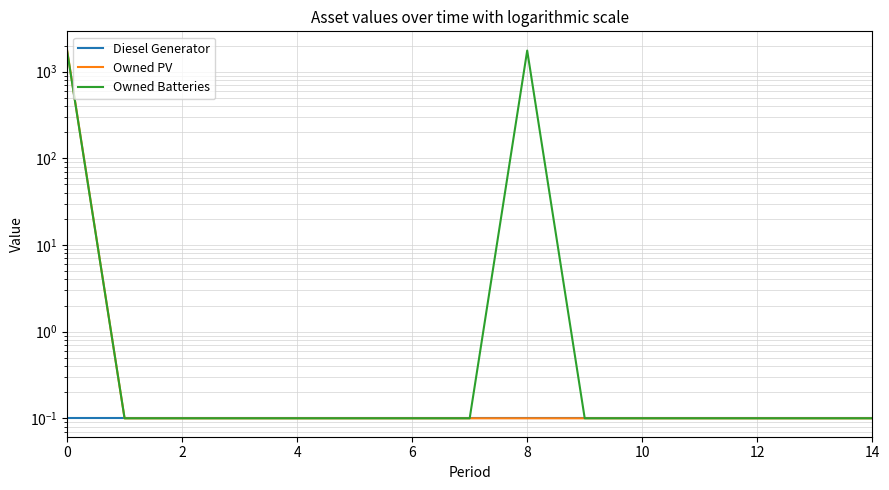

True or false: Owned PV and Diesel Generator cross at least once.

False